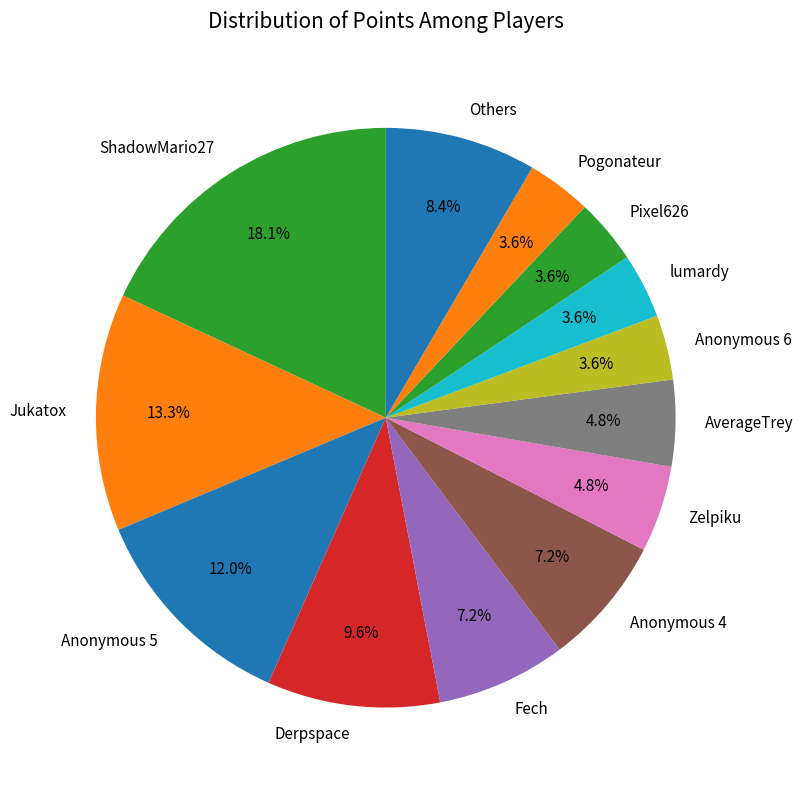

What is the ratio of the value at Zelpiku to the value at Anonymous 6?

1.3